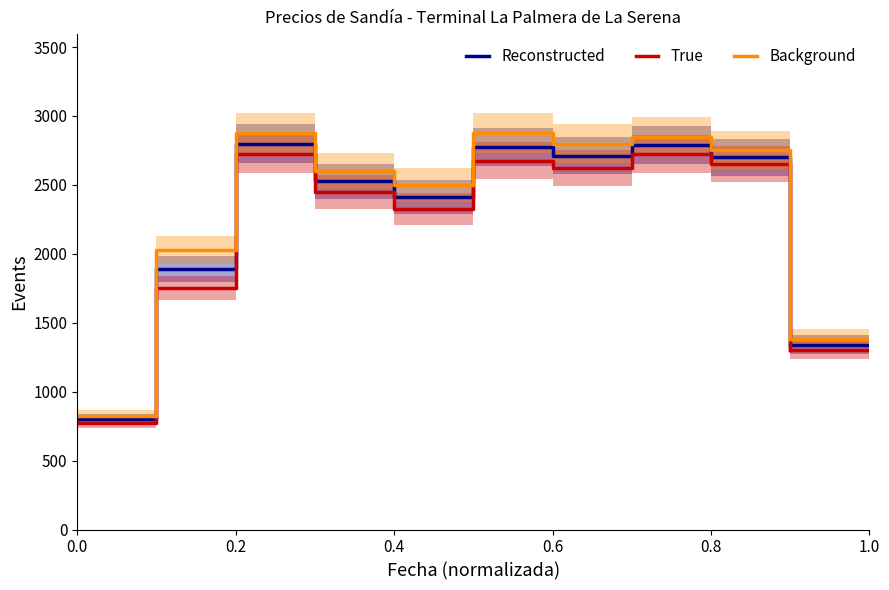

What is the maximum value for Reconstructed?

2800.0